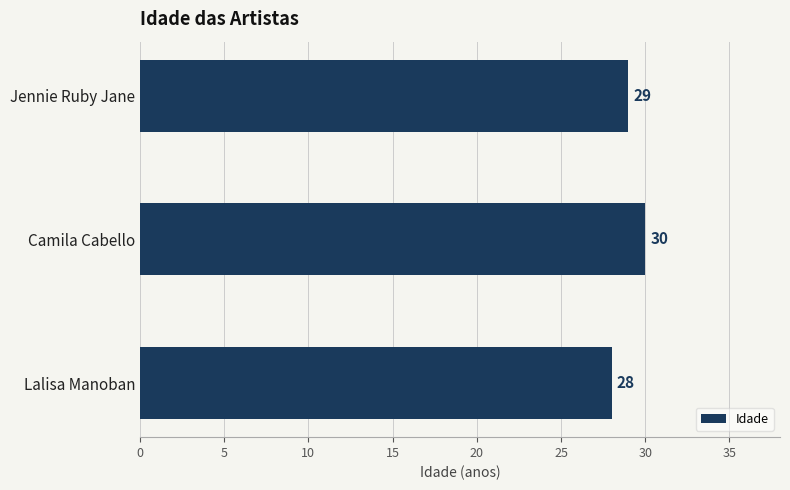

Which has a higher value, Jennie Ruby Jane or Camila Cabello?

Camila Cabello